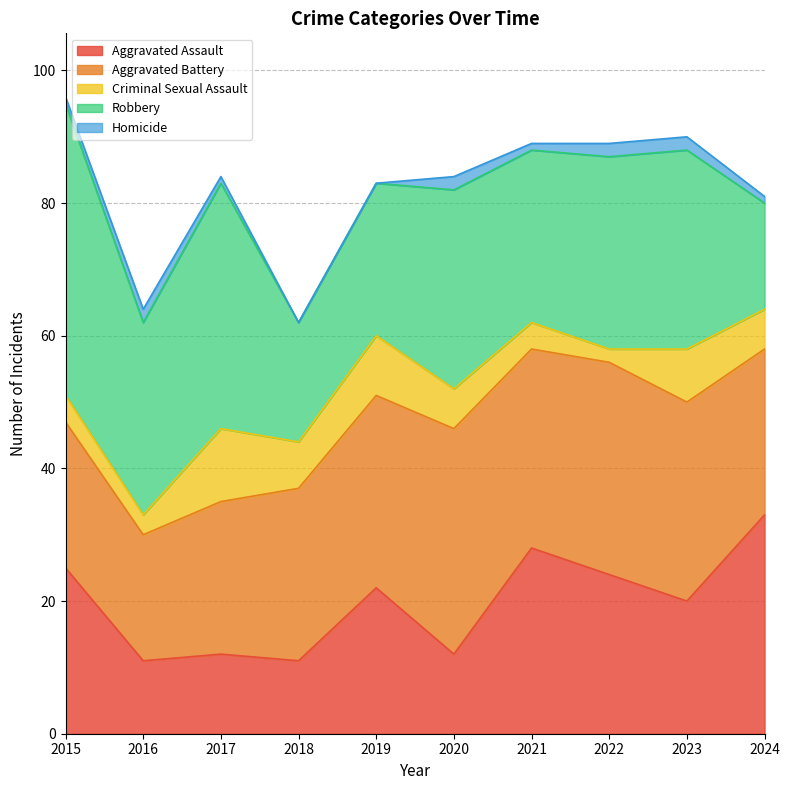

True or false: Aggravated Assault has a value of 7 at 2020.

False